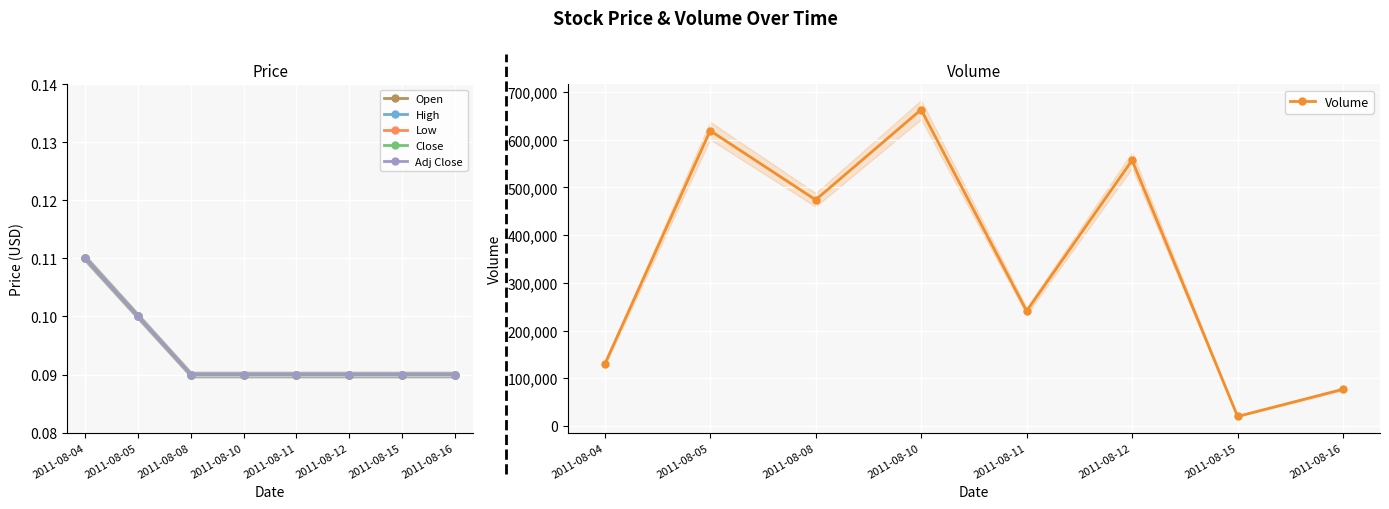

Reading right to left, list all the values displayed in this chart.

Open: 0.1	0.1	0.1	0.1	0.1	0.1	0.1	0.1
High: 0.1	0.1	0.1	0.1	0.1	0.1	0.1	0.1
Low: 0.1	0.1	0.1	0.1	0.1	0.1	0.1	0.1
Close: 0.1	0.1	0.1	0.1	0.1	0.1	0.1	0.1
Adj Close: 0.1	0.1	0.1	0.1	0.1	0.1	0.1	0.1
Volume: 77000.0	20000.0	557000.0	241000.0	663000.0	474000.0	619000.0	129000.0